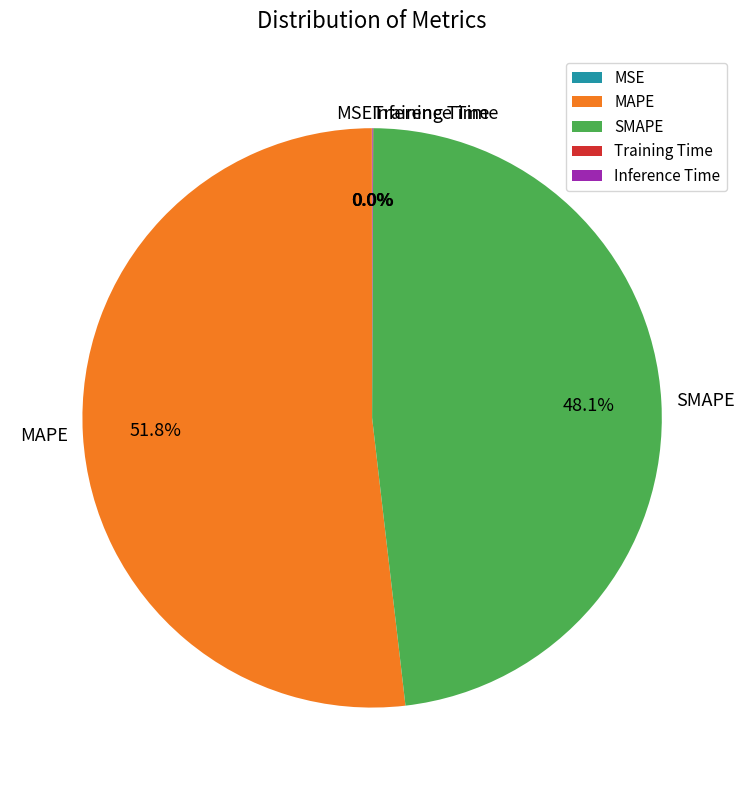

Which has a higher value, MAPE or SMAPE?

MAPE